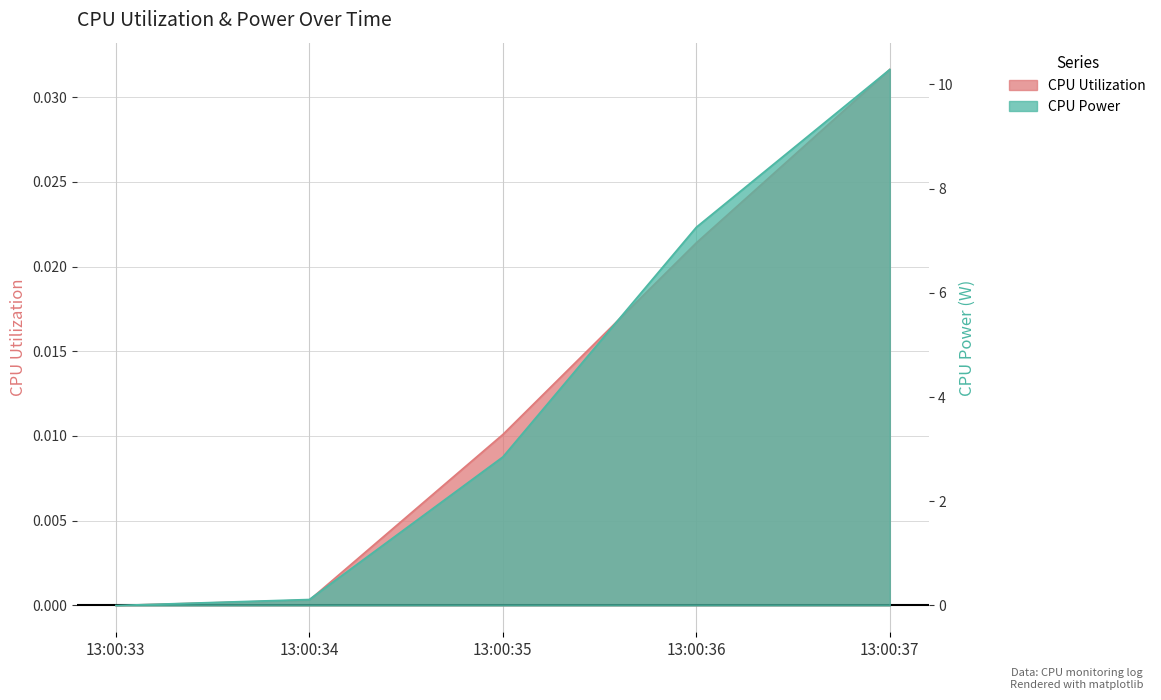

Where is CPU Utilization nearest to the value 0?

13:00:33